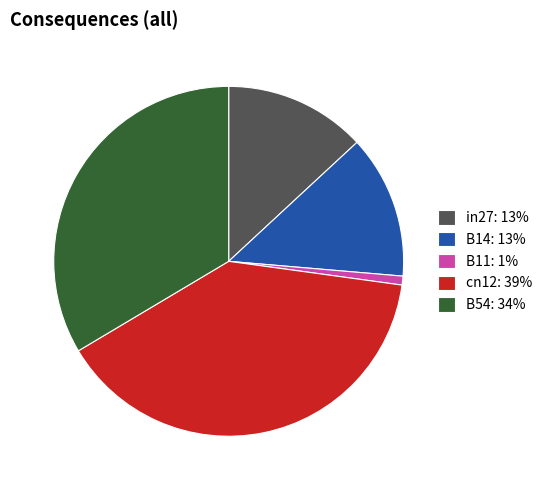

What is the largest slice in the pie chart?

cn12